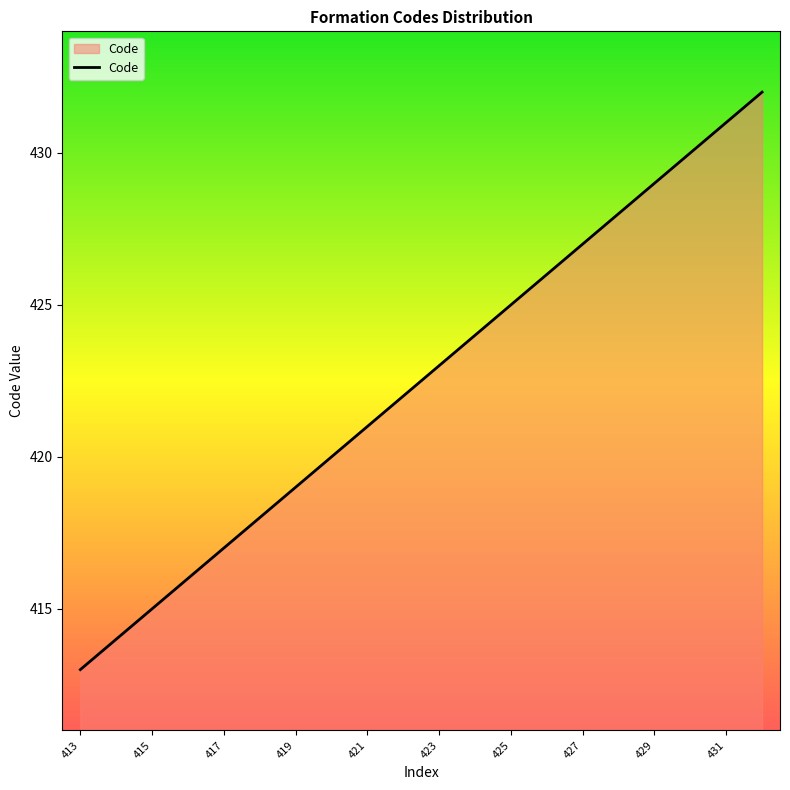

How many series are shown in this chart?

1